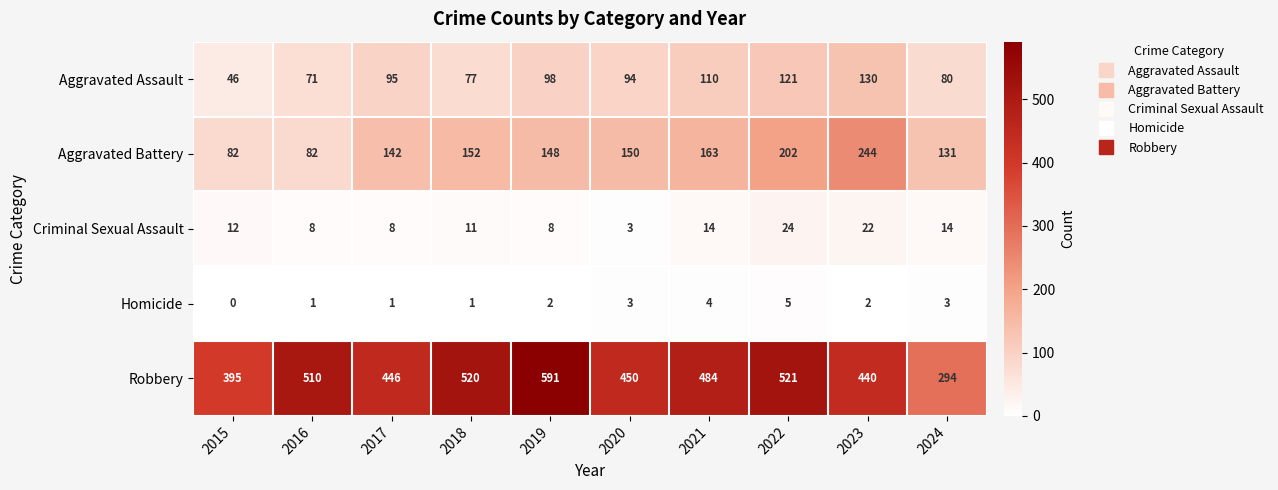

What is the sum of all Homicide values?

22